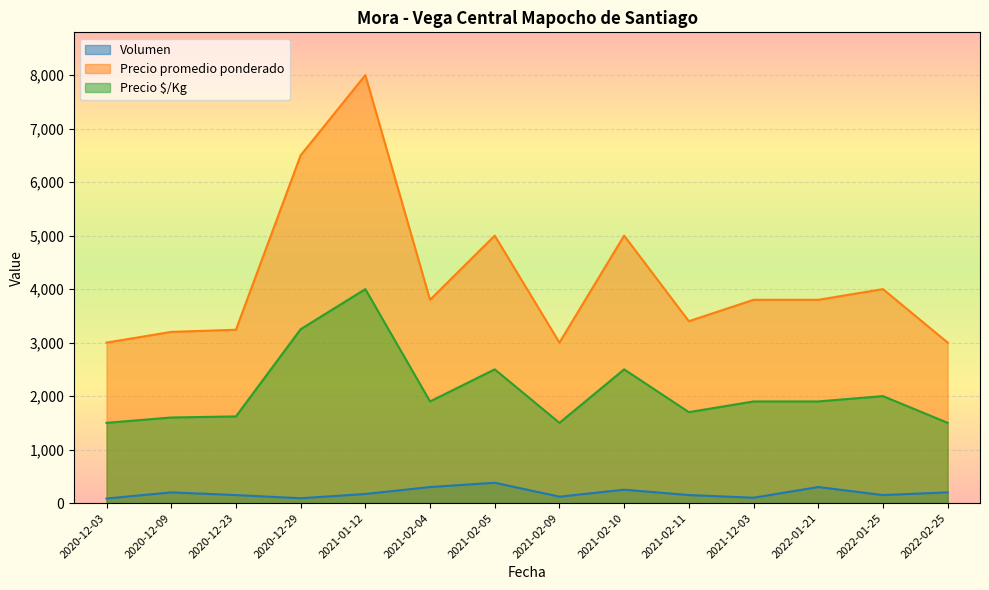

What position from the left is 2021-01-12?

5